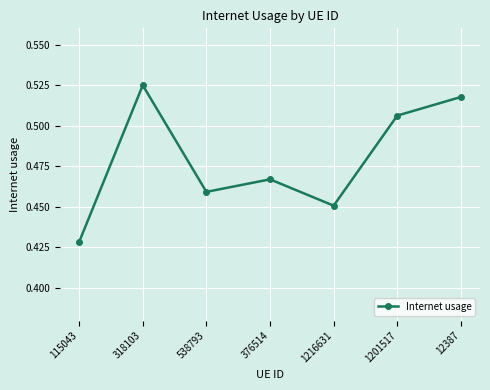

Which category has the lowest value across all series?

115043